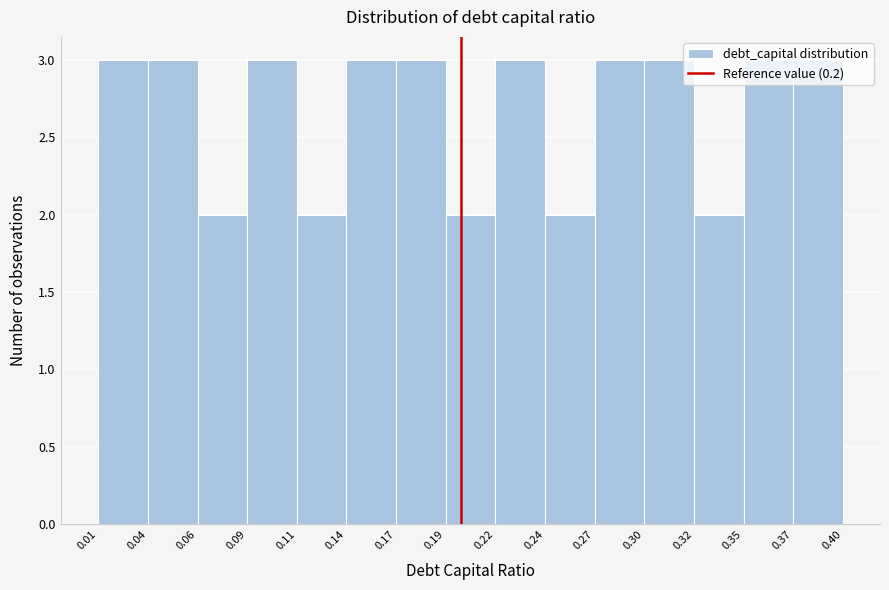

Reading left to right, transcribe this chart: for each bar, give the range it covers on the x-axis and its height. The values are not printed on the chart, so give them approximately, as read against the axis.

0.01 to 0.04: 3
0.04 to 0.06: 3
0.06 to 0.09: 2
0.09 to 0.11: 3
0.11 to 0.14: 2
0.14 to 0.17: 3
0.17 to 0.19: 3
0.19 to 0.22: 2
0.22 to 0.24: 3
0.24 to 0.27: 2
0.27 to 0.30: 3
0.30 to 0.32: 3
0.32 to 0.35: 2
0.35 to 0.37: 3
0.37 to 0.40: 3